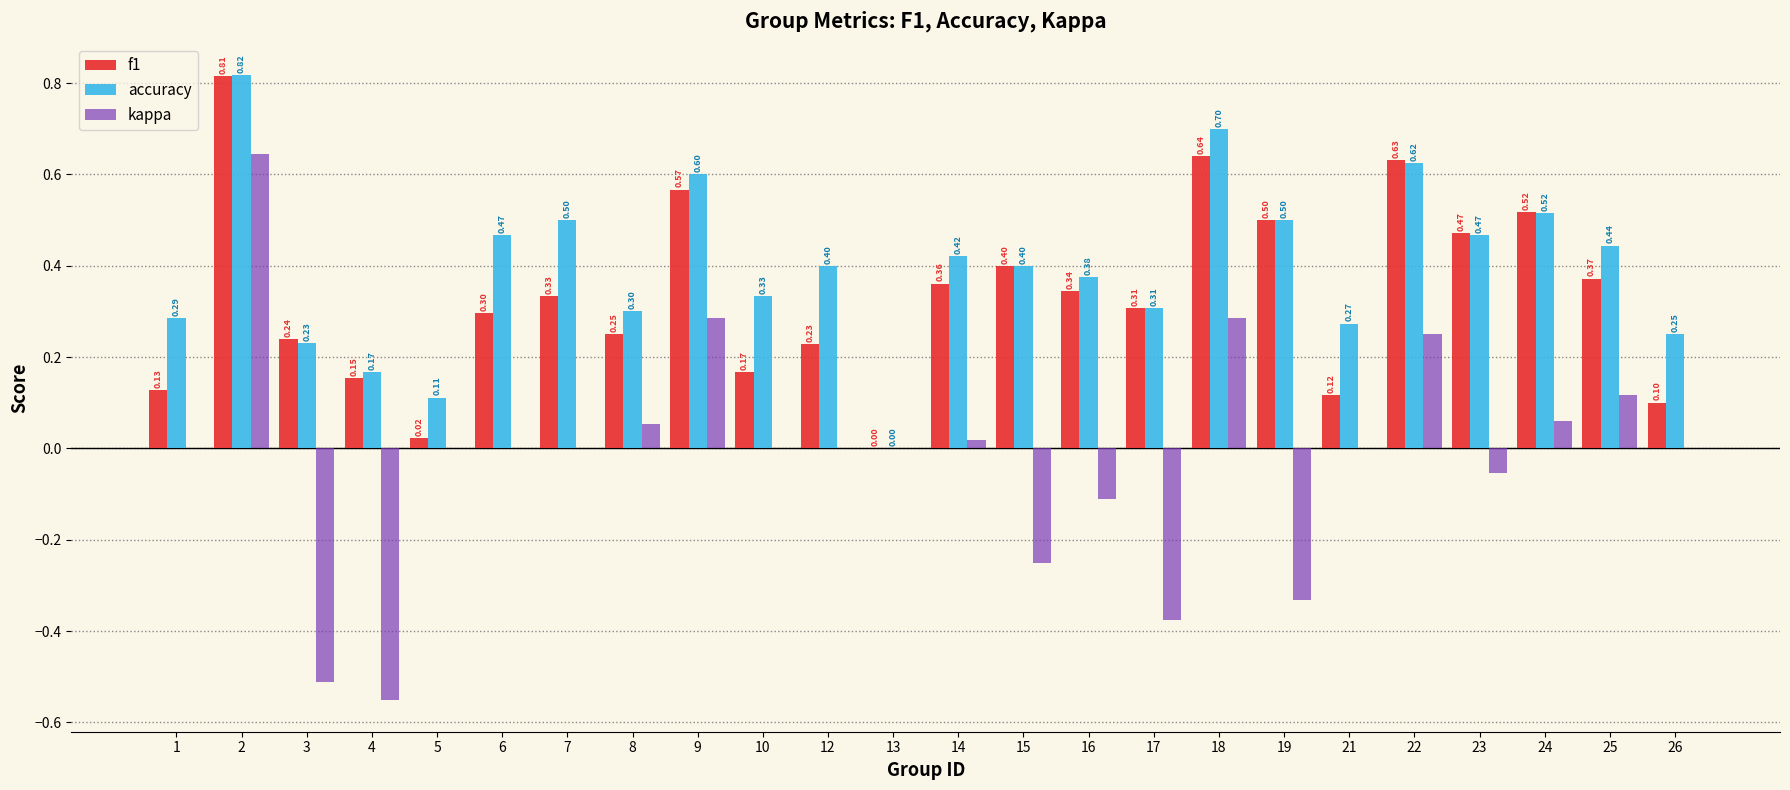

At which label is f1 closest to 0?

13